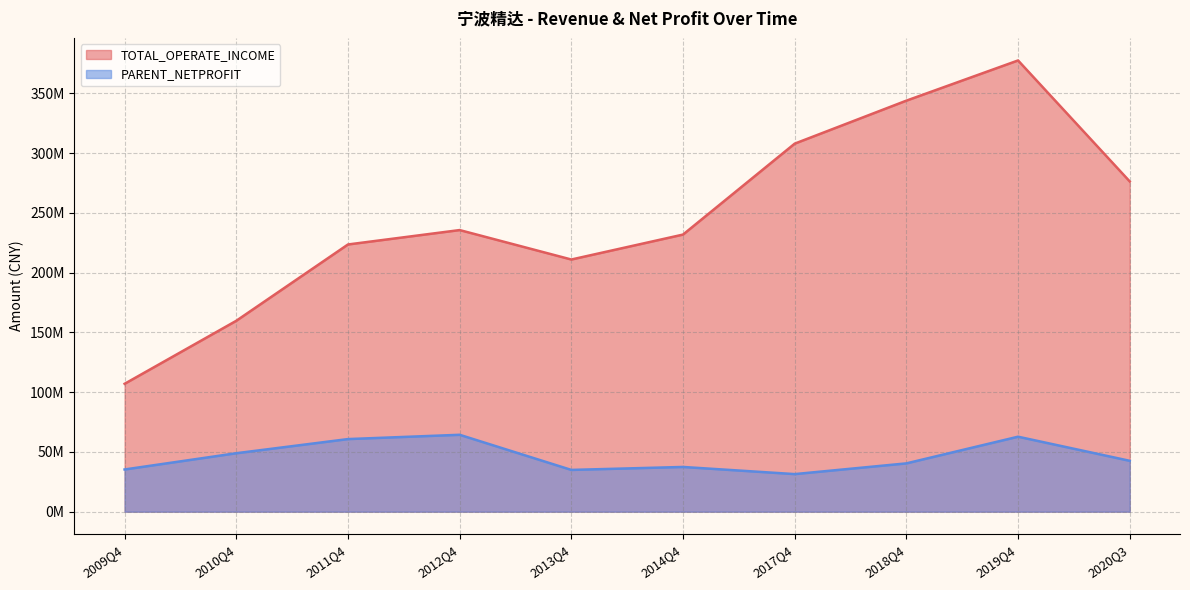

What is the difference between the PARENT_NETPROFIT values at 2009Q4 and 2014Q4?

2110685.3